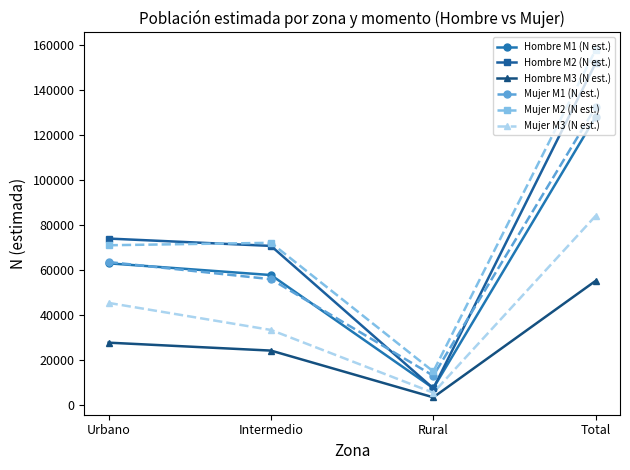

What is the difference between the highest and lowest values at Total?

102773